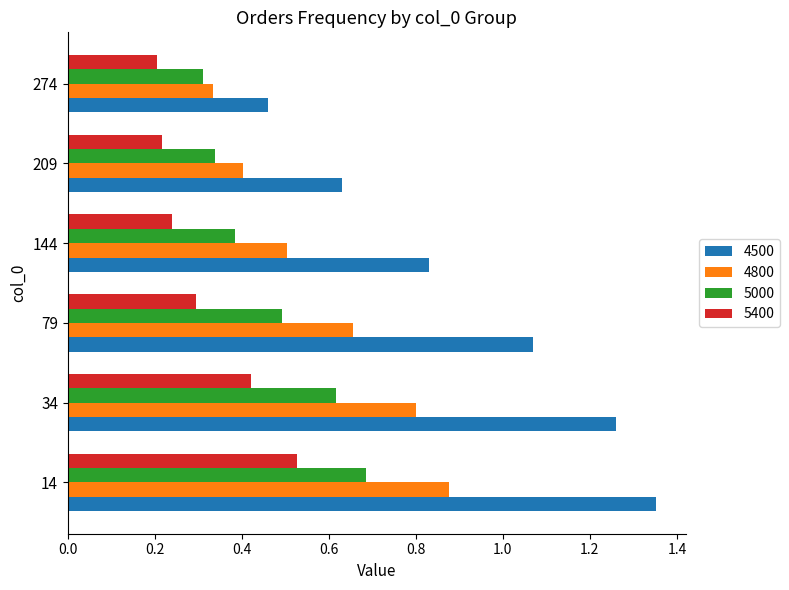

Which series has the largest range (max minus min)?

4500